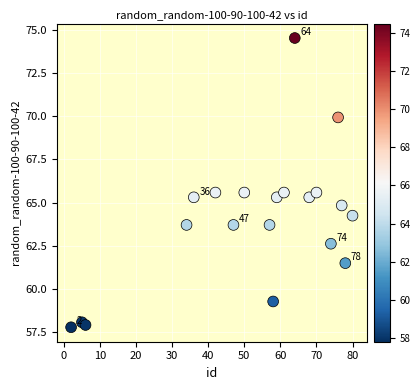

What is the range of Y values (max minus min)?

16.7